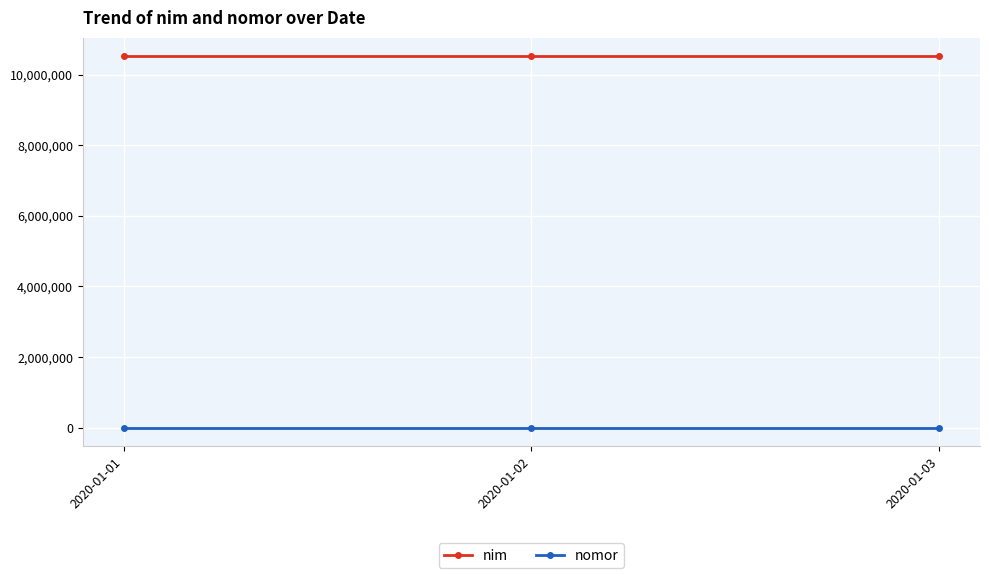

What is the value of the nomor point at the 3rd from the left?

2123